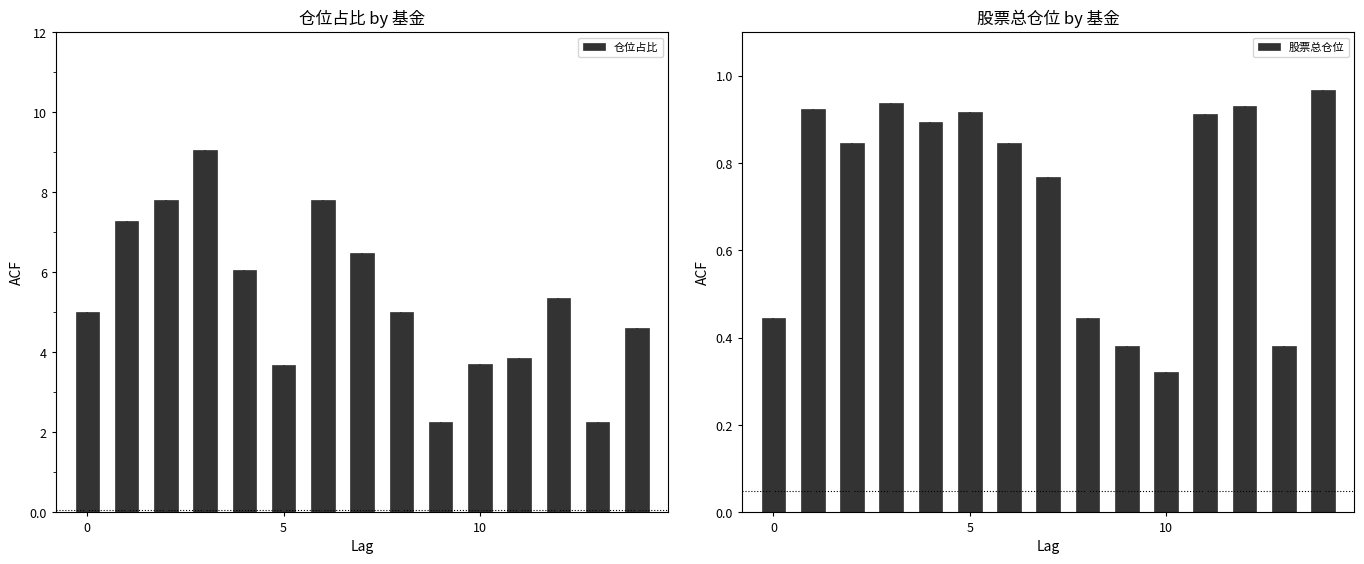

How many data points in 仓位占比 are above 5?

9